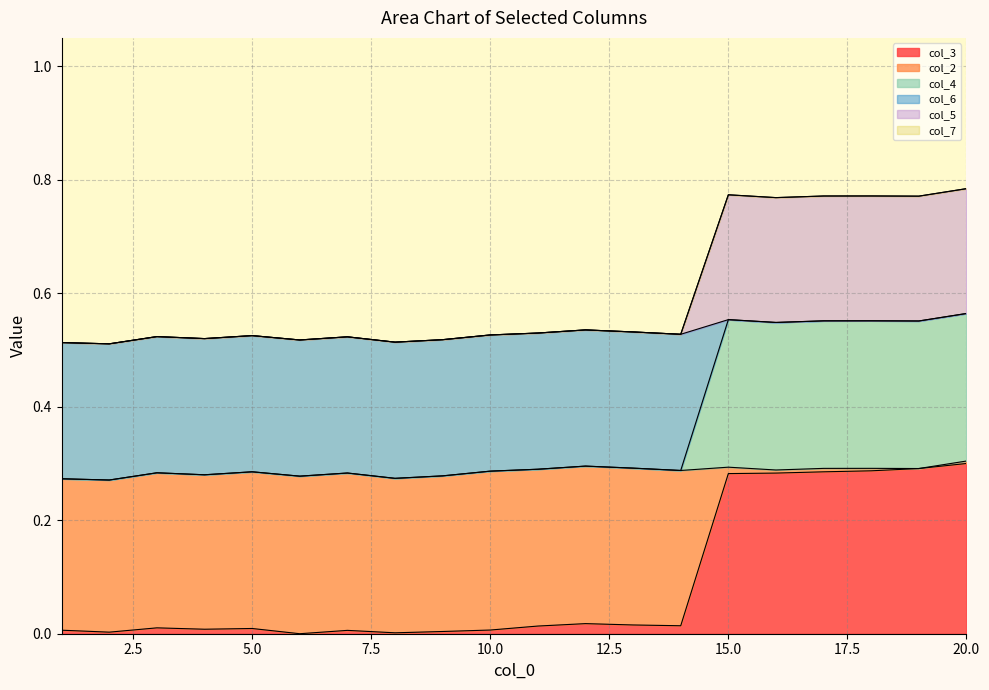

Between 3 and 9, which series saw the biggest shift?

col_3